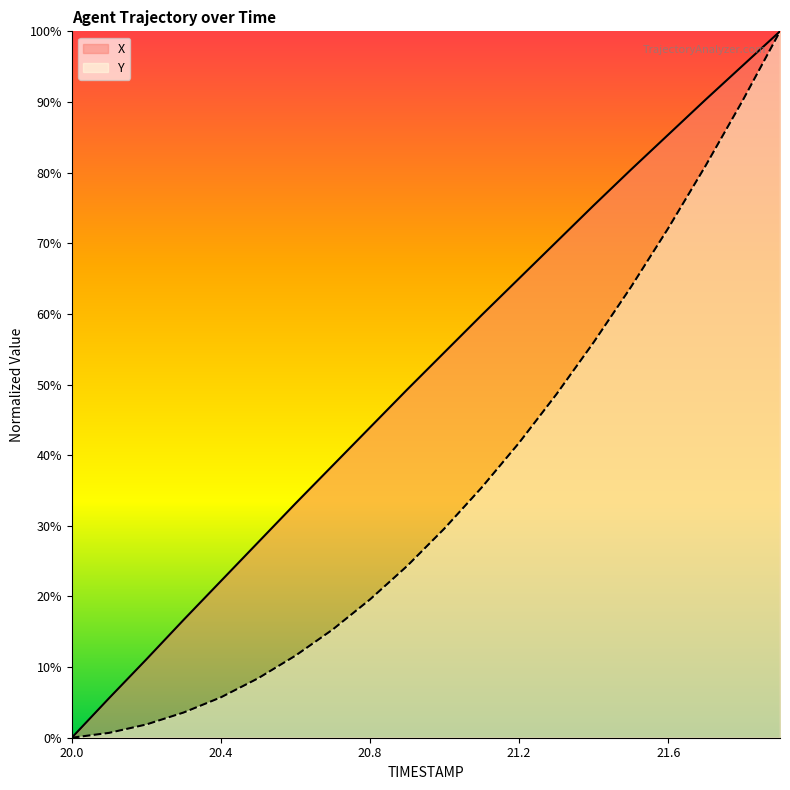

The value of X at 21.1 is 106.0. True or false?

False